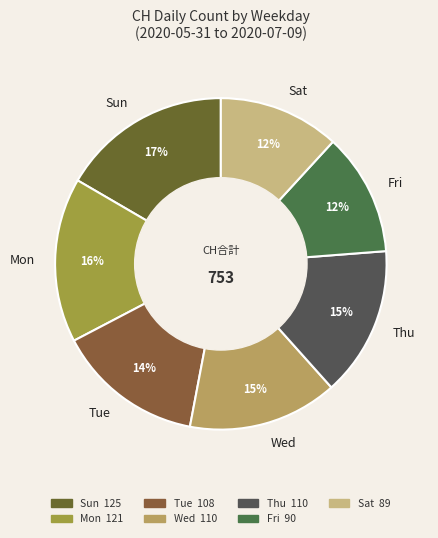

How many slices are in this pie chart?

7